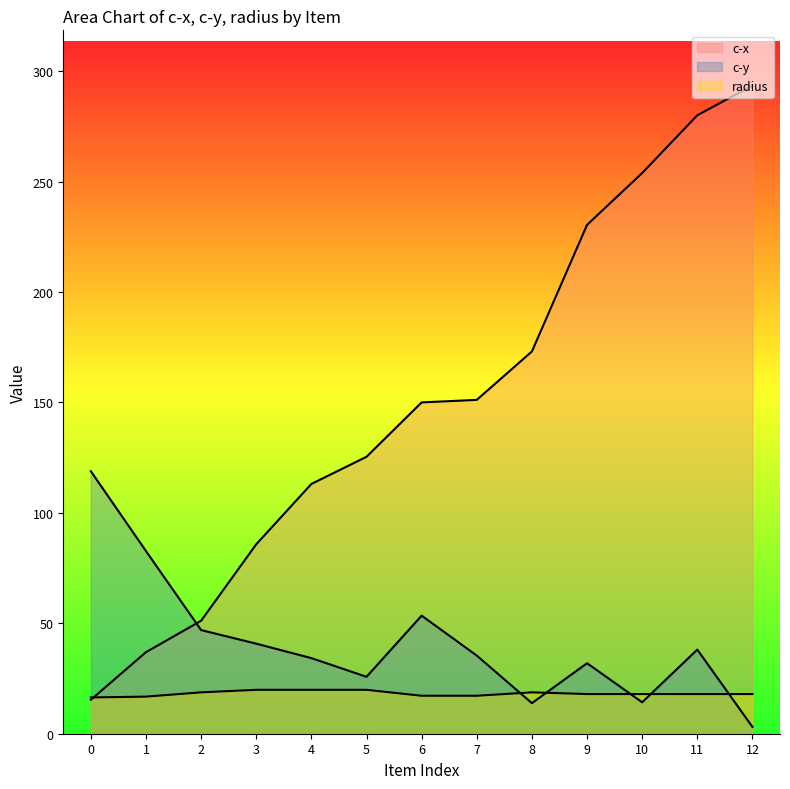

Which series ends up on top after the final intersection of c-y and c-x?

c-x